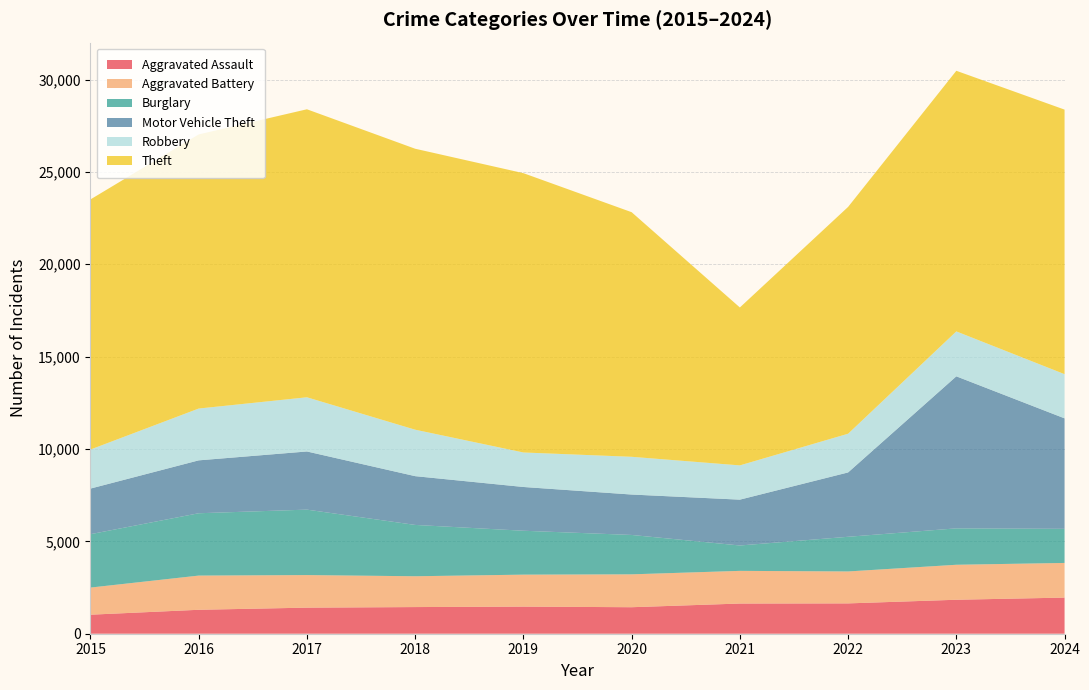

Reading right to left, what are all the values shown in this chart?

Aggravated Assault: 2024=1956	2023=1839	2022=1642	2021=1634	2020=1435	2019=1468	2018=1443	2017=1412	2016=1296	2015=1030
Aggravated Battery: 2024=1876	2023=1894	2022=1729	2021=1769	2020=1780	2019=1730	2018=1668	2017=1763	2016=1851	2015=1468
Burglary: 2024=1846	2023=1971	2022=1877	2021=1374	2020=2132	2019=2377	2018=2779	2017=3543	2016=3375	2015=2890
Motor Vehicle Theft: 2024=5981	2023=8230	2022=3483	2021=2481	2020=2188	2019=2369	2018=2640	2017=3148	2016=2863	2015=2469
Robbery: 2024=2392	2023=2432	2022=2096	2021=1855	2020=2043	2019=1868	2018=2515	2017=2934	2016=2805	2015=2114
Theft: 2024=14322	2023=14109	2022=12278	2021=8549	2020=13242	2019=15121	2018=15210	2017=15591	2016=14839	2015=13540